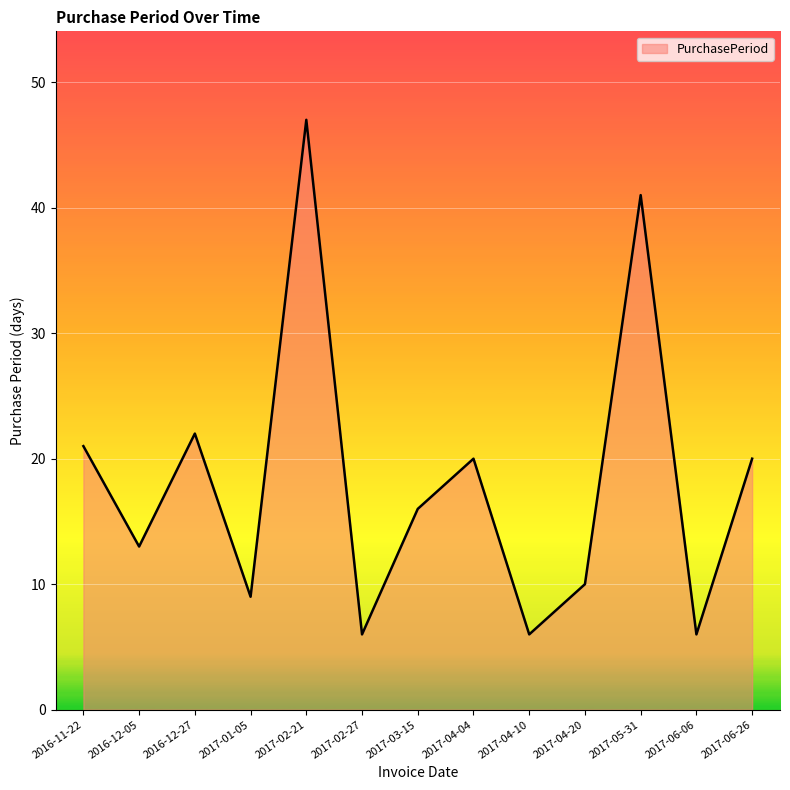

What is the sum of all values?

237